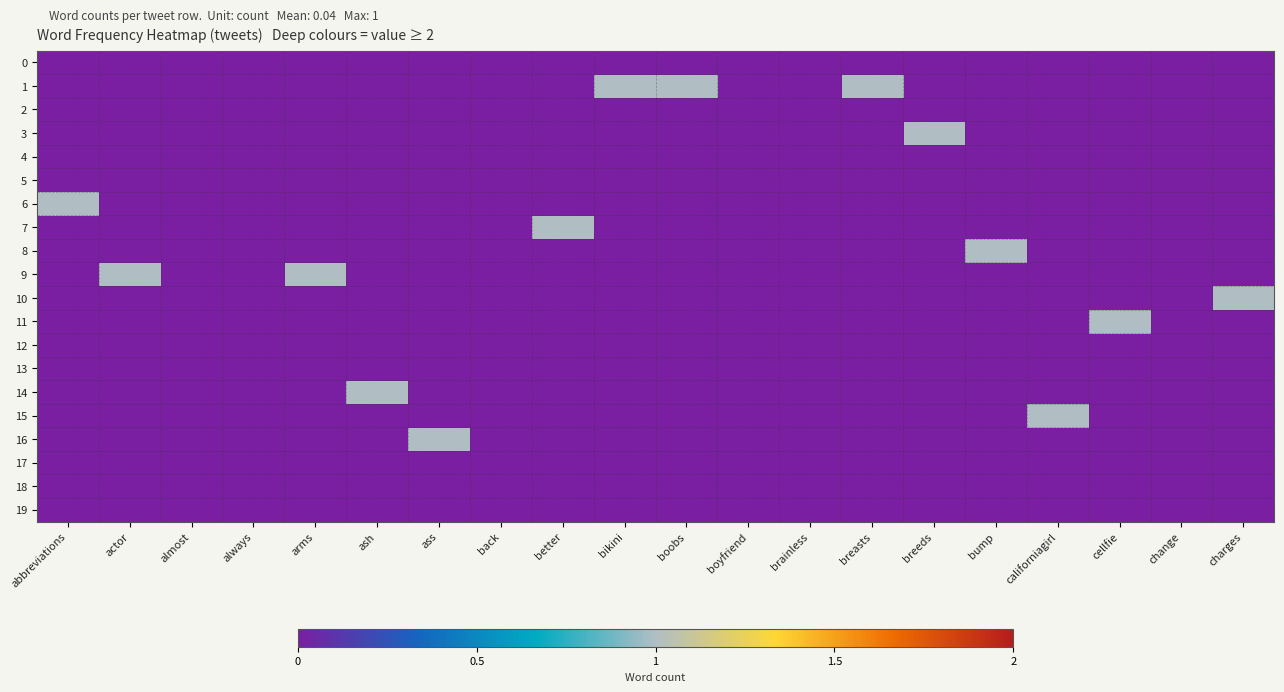

Between abbreviations and arms, which series saw the biggest shift?

6